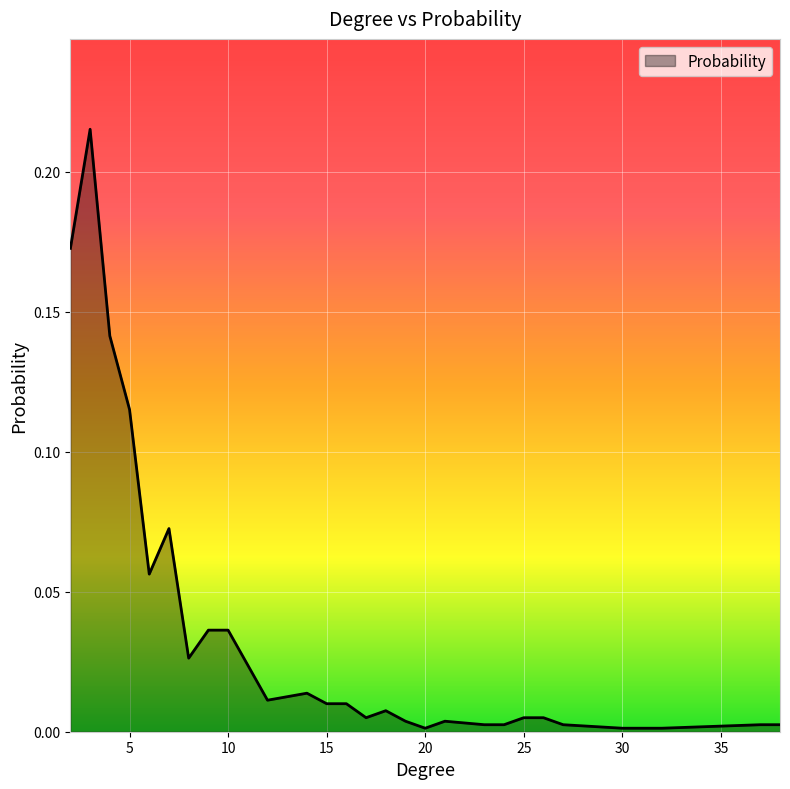

How many series are shown in this chart?

1